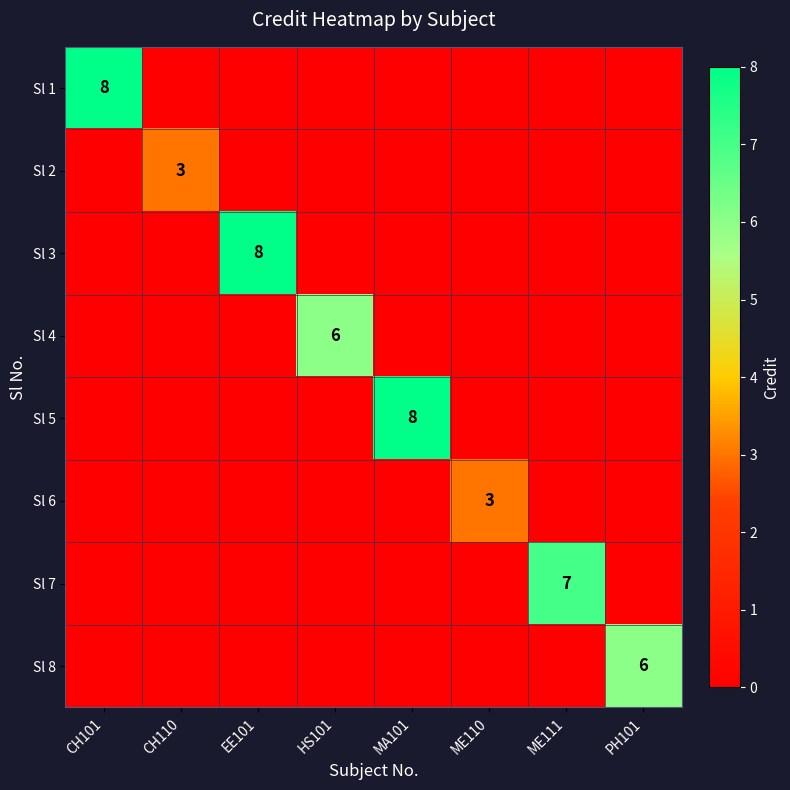

The value of Sl 7 at ME111 is 7. True or false?

True